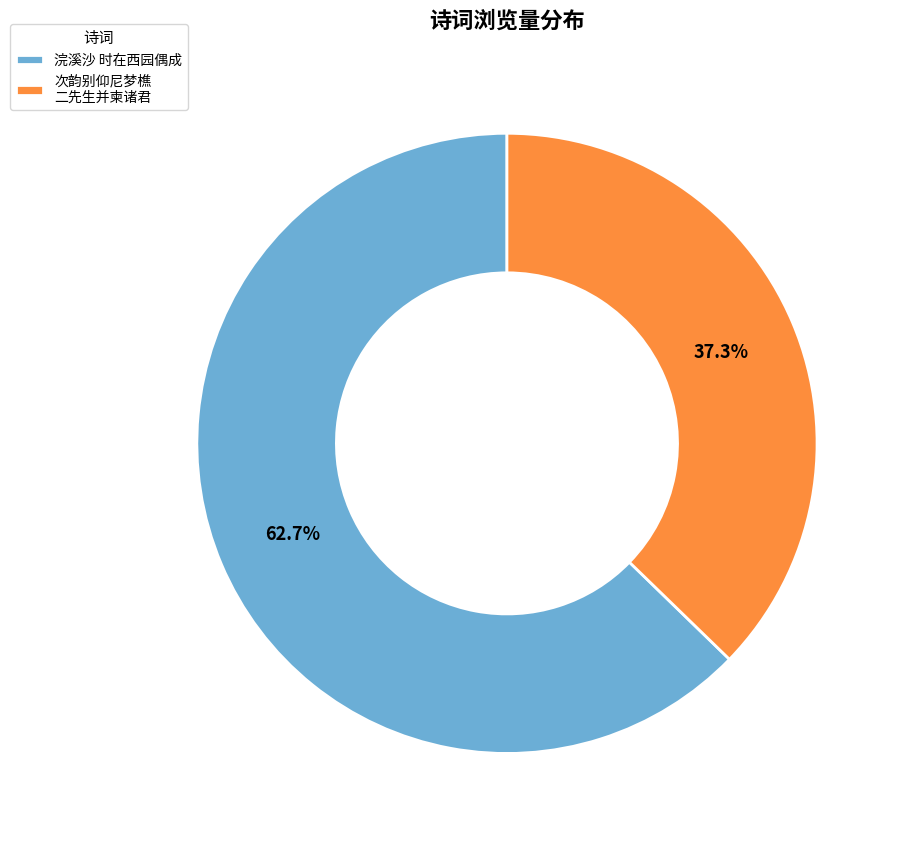

The 浣溪沙 时在西园偶成 slice represents 63% of the pie. True or false?

True